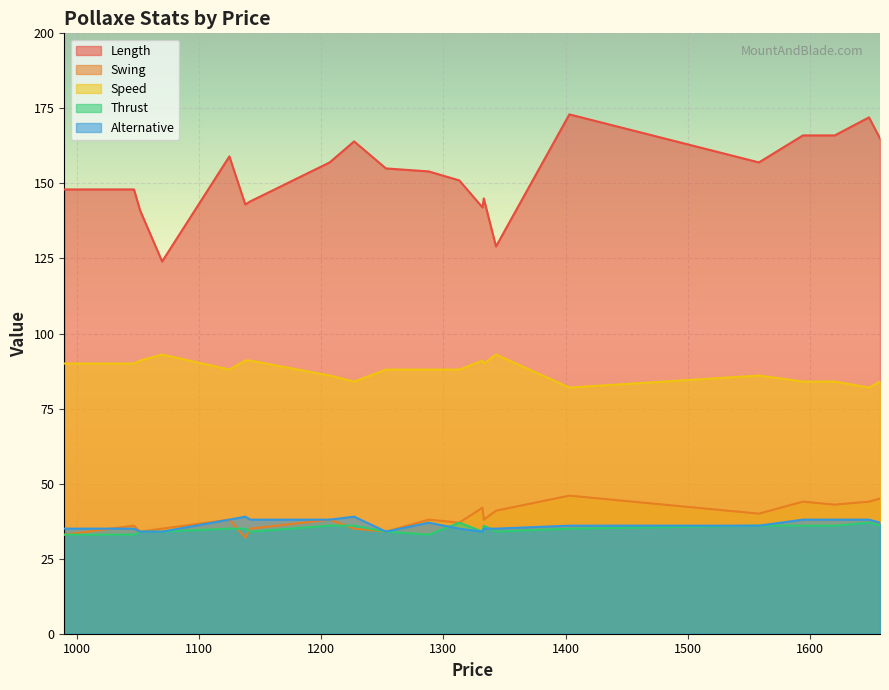

Reading left to right, transcribe all the data shown in this chart.

Length: 990=148	1047=148	1052=141	1070=124	1125=159	1138=143	1142=144	1207=157	1227=164	1253=155	1288=154	1313=151	1332=142	1333=145	1343=129	1403=173	1558=157	1594=166	1620=166	1648=172	1657=165
Swing: 990=33	1047=36	1052=34	1070=35	1125=38	1138=32	1142=35	1207=38	1227=35	1253=34	1288=38	1313=37	1332=42	1333=38	1343=41	1403=46	1558=40	1594=44	1620=43	1648=44	1657=45
Speed: 990=90	1047=90	1052=91	1070=93	1125=88	1138=91	1142=91	1207=86	1227=84	1253=88	1288=88	1313=88	1332=91	1333=90	1343=93	1403=82	1558=86	1594=84	1620=84	1648=82	1657=84
Thrust: 990=33	1047=33	1052=34	1070=34	1125=35	1138=35	1142=34	1207=36	1227=36	1253=34	1288=33	1313=37	1332=34	1333=36	1343=34	1403=35	1558=36	1594=36	1620=36	1648=37	1657=36
Alternative: 990=35	1047=35	1052=34	1070=34	1125=38	1138=39	1142=38	1207=38	1227=39	1253=34	1288=37	1313=35	1332=34	1333=35	1343=35	1403=36	1558=36	1594=38	1620=38	1648=38	1657=37